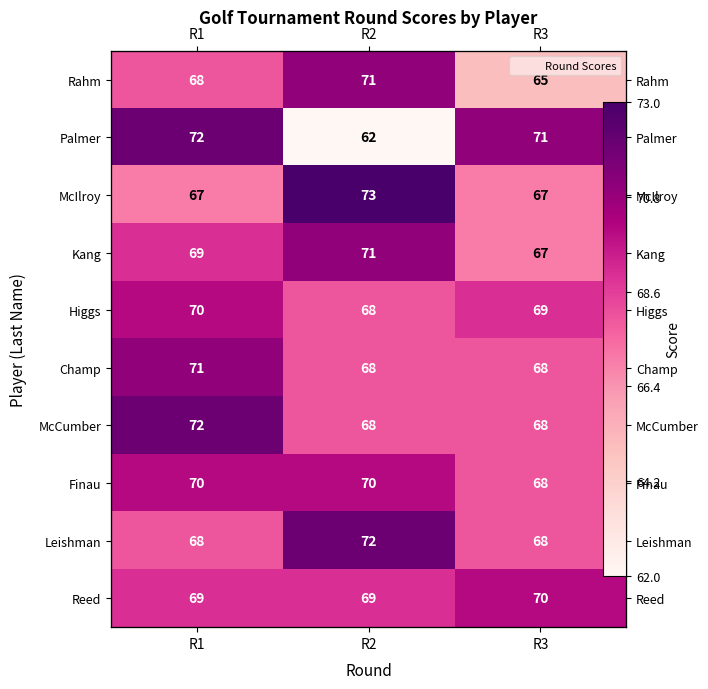

How many values in the Rahm series are below 68?

1